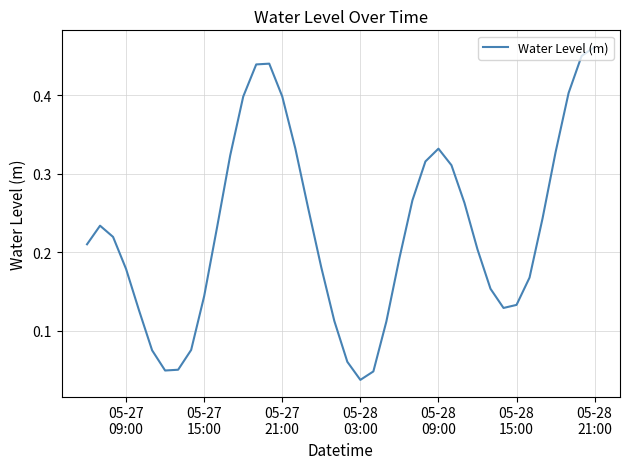

Reading left to right, transcribe all the data shown in this chart.

0.2	0.2	0.2	0.2	0.1	0.1	0.0	0.1	0.1	0.1	0.2	0.3	0.4	0.4	0.4	0.4	0.3	0.3	0.2	0.1	0.1	0.0	0.0	0.1	0.2	0.3	0.3	0.3	0.3	0.3	0.2	0.2	0.1	0.1	0.2	0.2	0.3	0.4	0.4	0.5